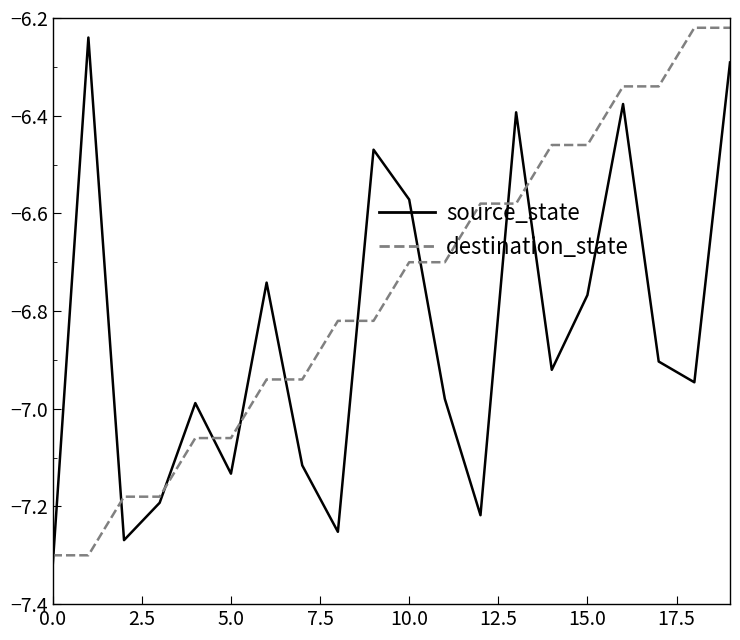

List the series in order of their overall mean, lowest first.

source_state, destination_state